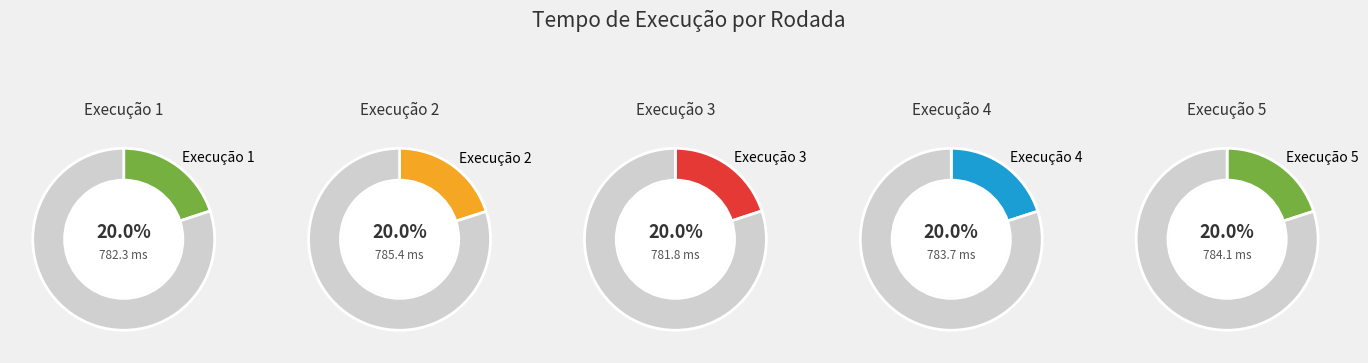

Is there any slice that represents more than half of the pie?

No